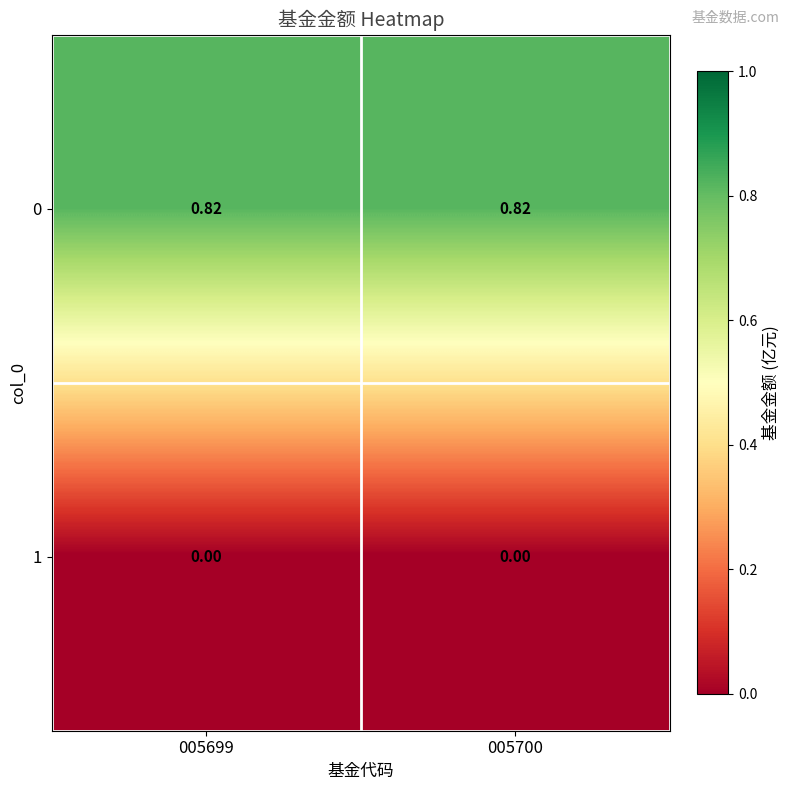

Rank the series at 005699 from lowest to highest value.

1, 0